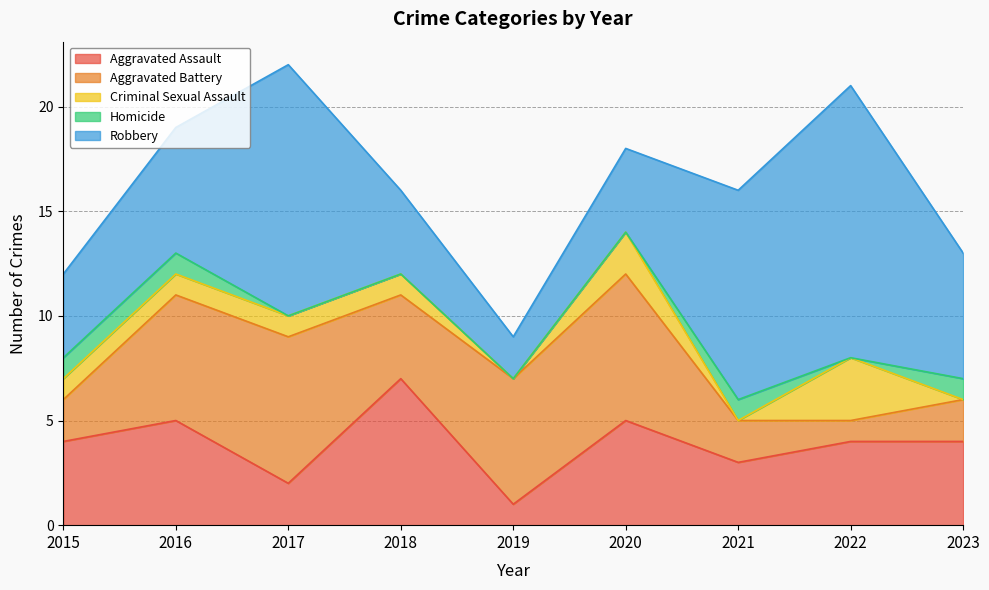

How many lines are shown in the chart?

5